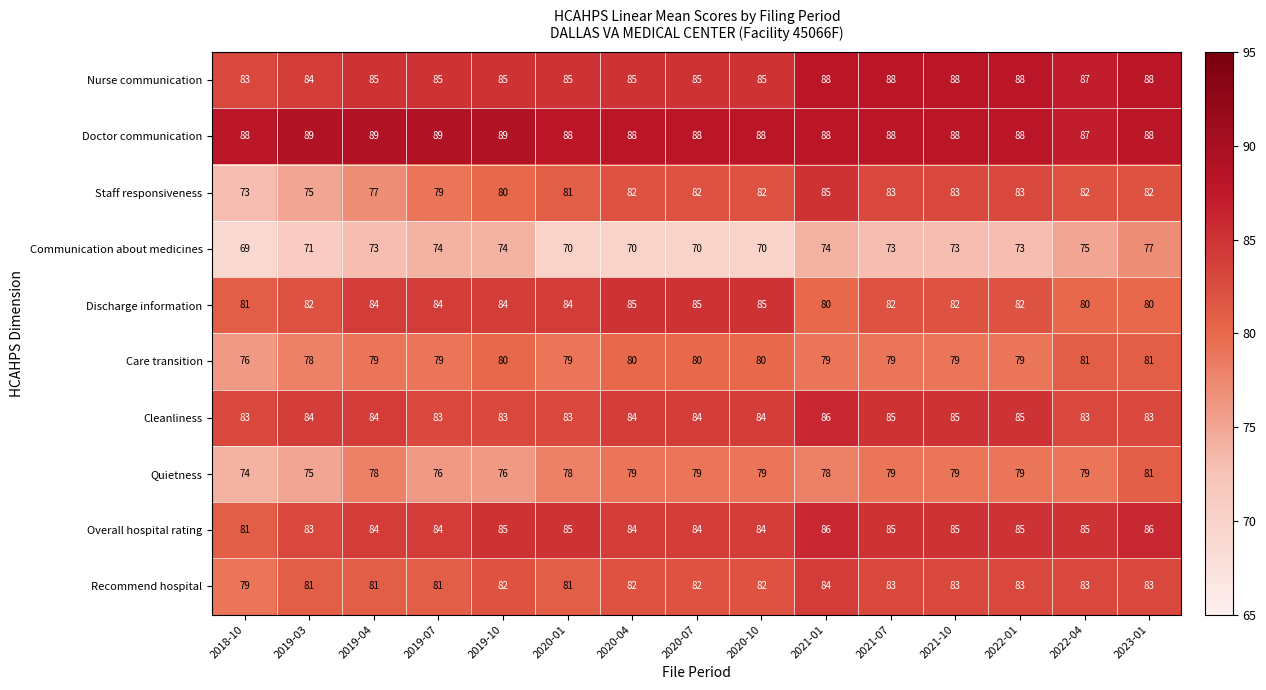

What is the total value across all series at 2019-10?

818